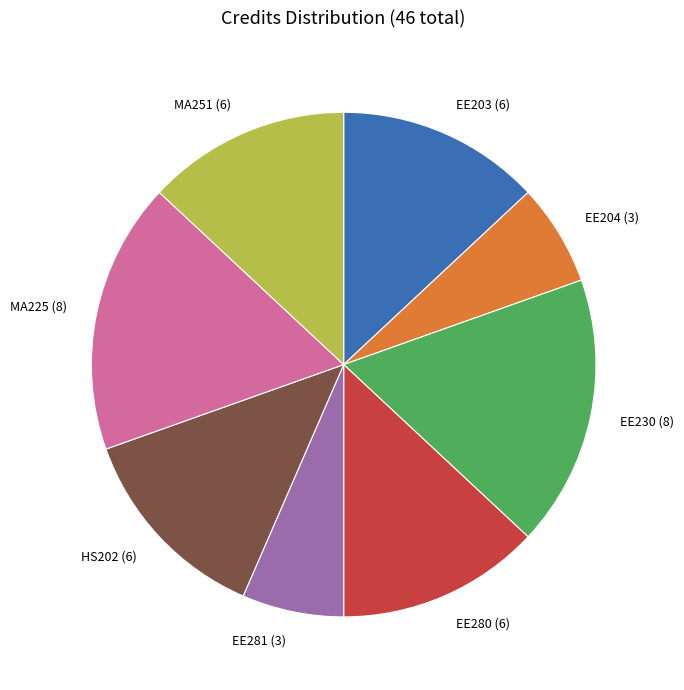

Does any single category account for the majority?

No